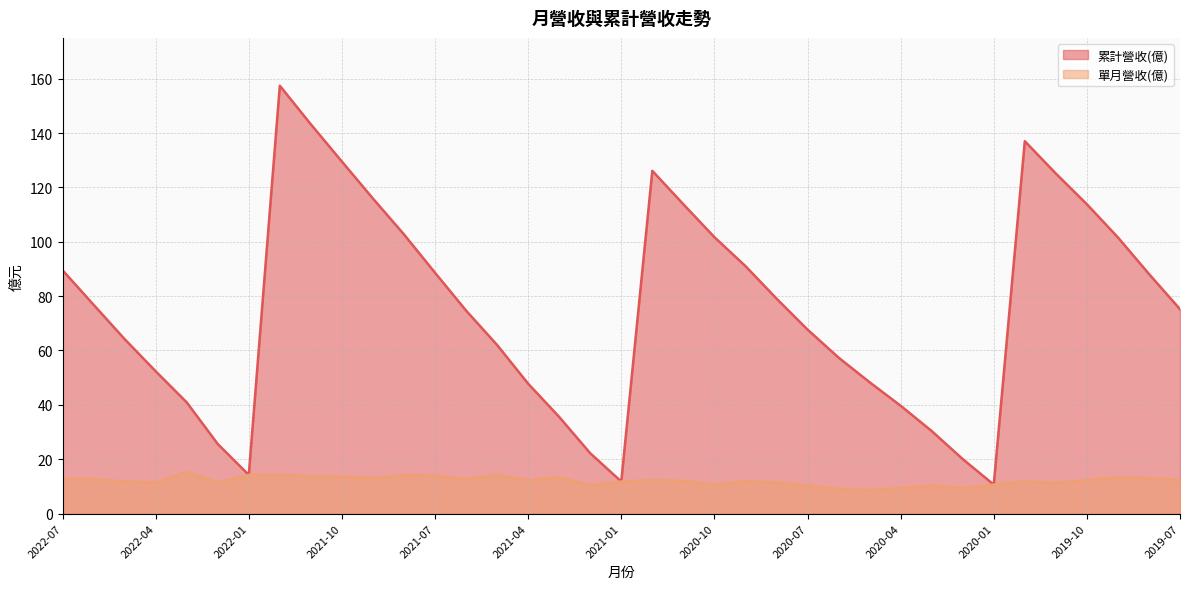

True or false: 單月營收(億) and 累計營收(億) cross at least once.

False